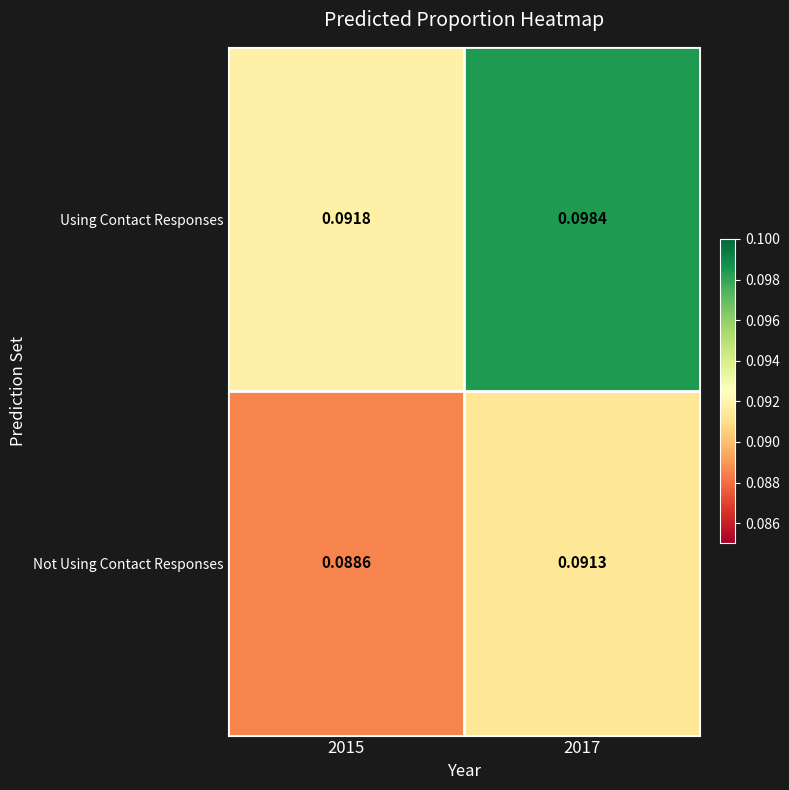

Is the value of Using Contact Responses at 2015 greater than the value of Not Using Contact Responses at 2017?

Yes